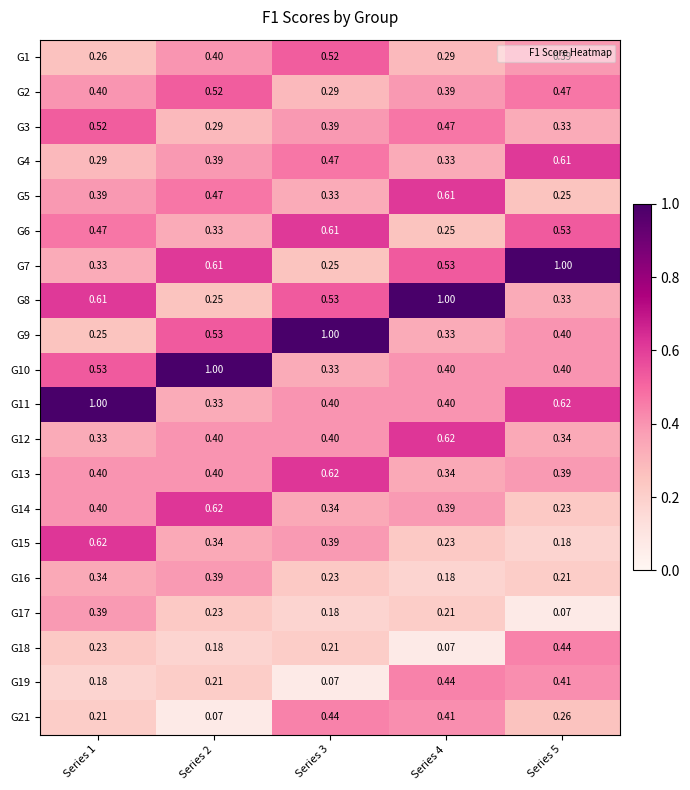

Is the value of G21 at Series 3 greater than the value of G8 at Series 5?

Yes